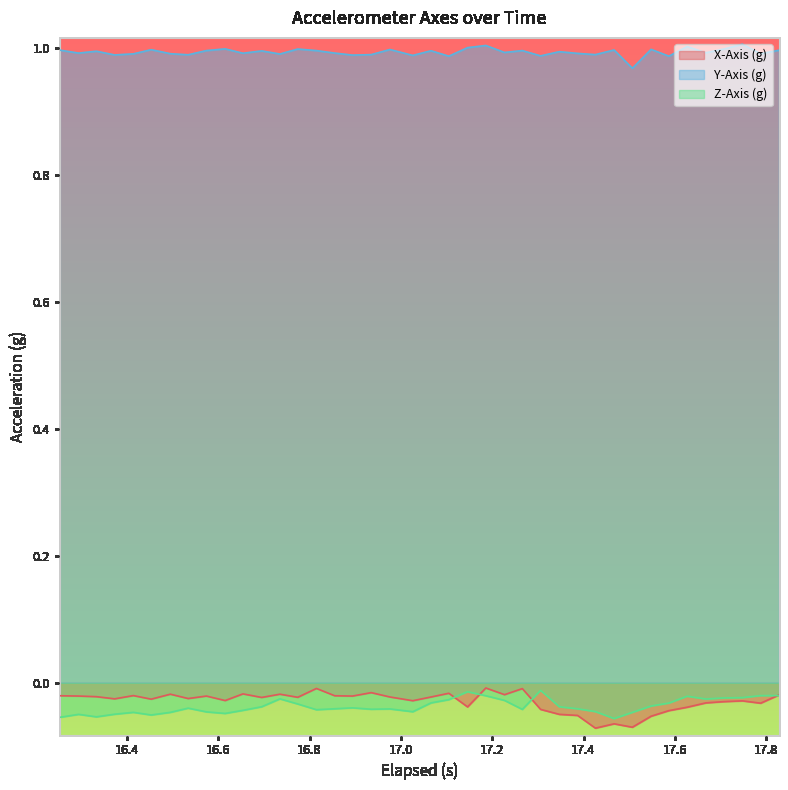

Which series has the largest range (max minus min)?

X-Axis (g)